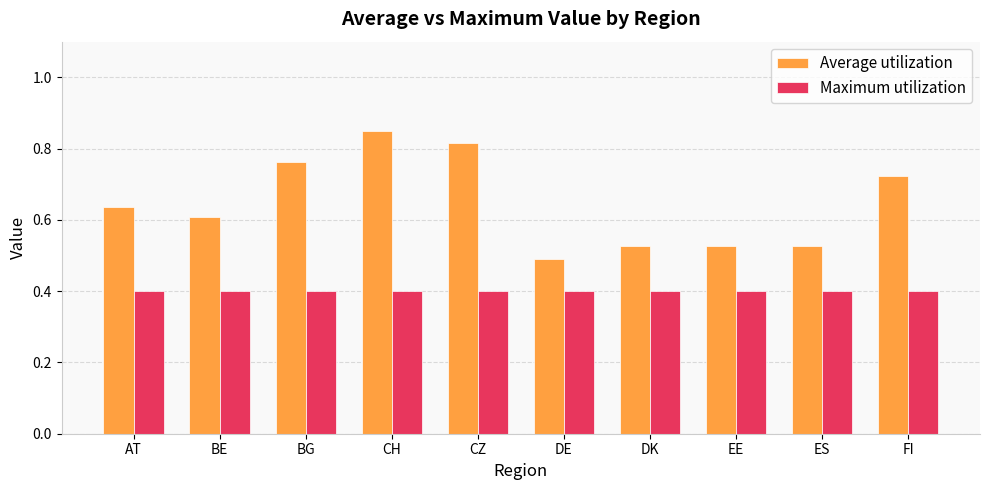

Which series has the largest total across all categories?

Average utilization